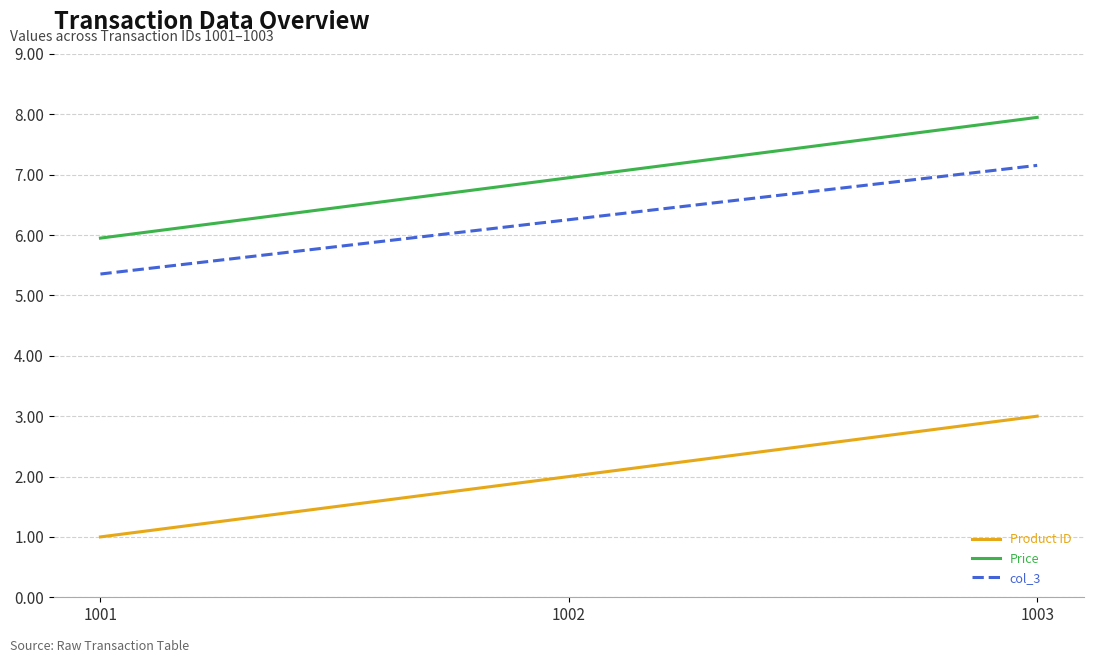

How many lines are shown in the chart?

3